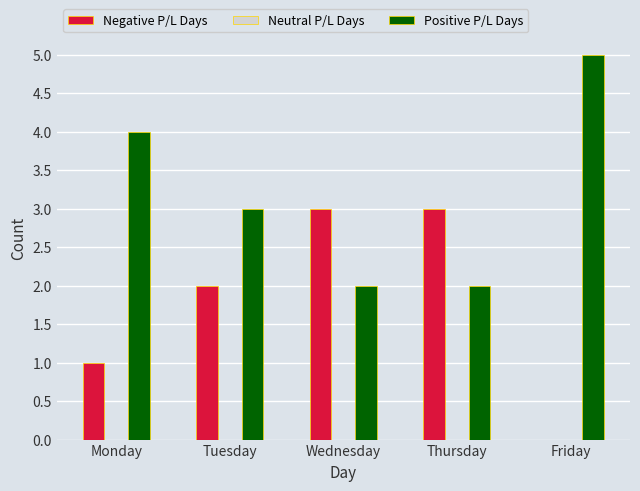

True or false: Positive P/L Days has a value of 2 at Friday.

False